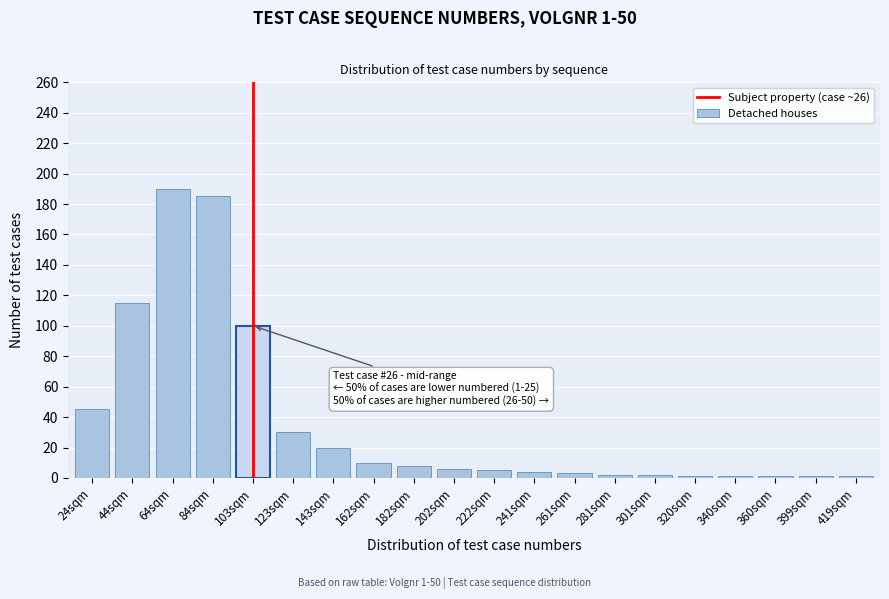

What is the difference between the maximum and minimum values?

189